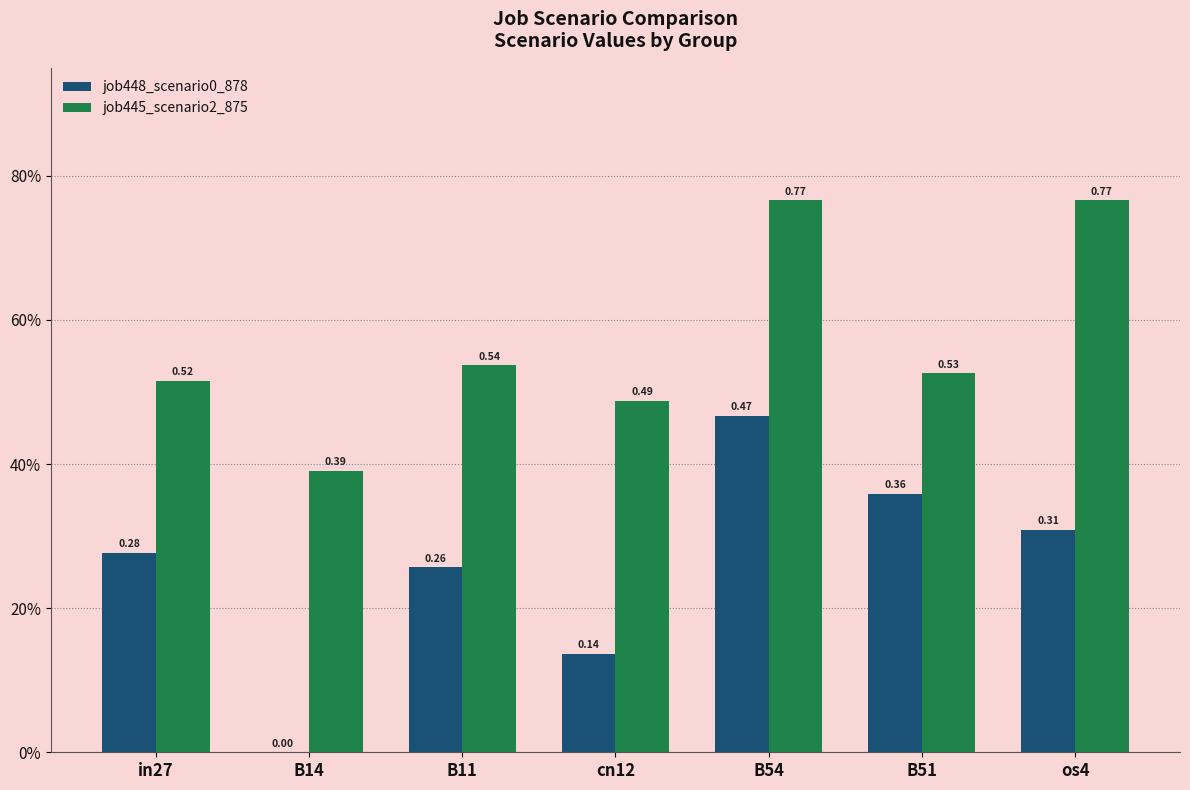

Between B51 and os4, which series saw the biggest shift?

job445_scenario2_875